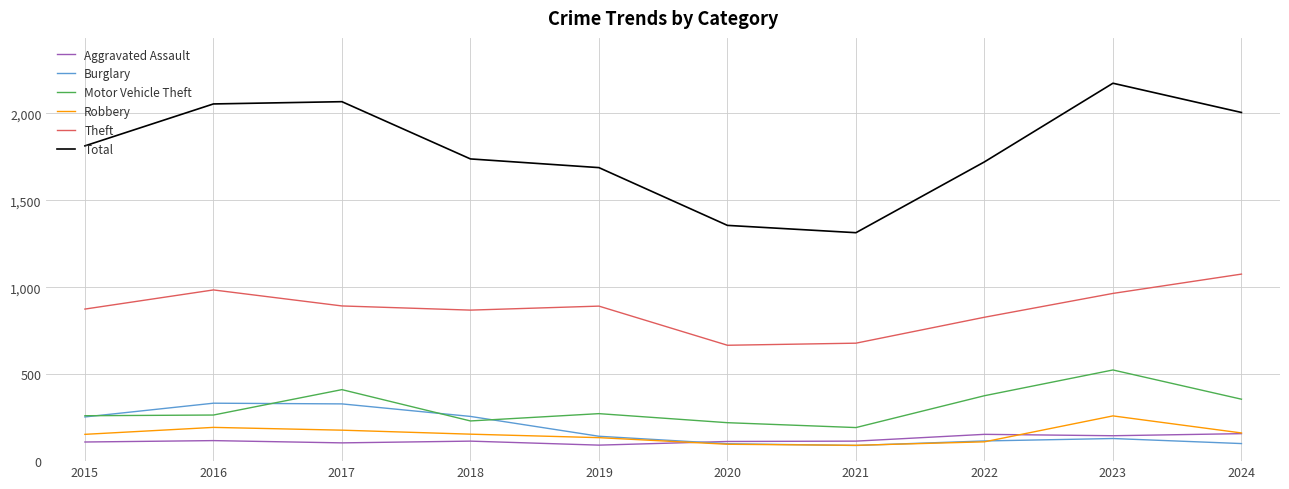

What is the minimum value shown in the chart?

90